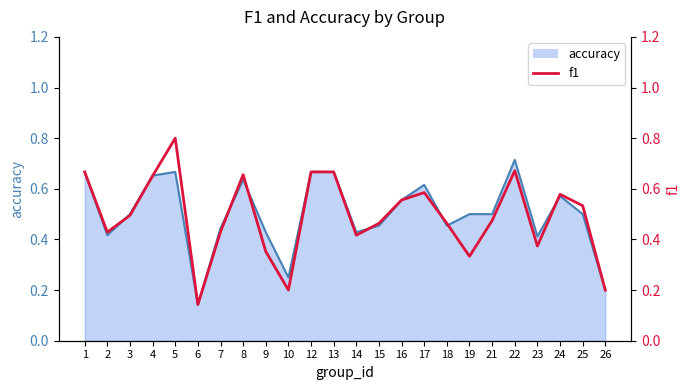

True or false: f1 and accuracy line intersect in this chart.

True